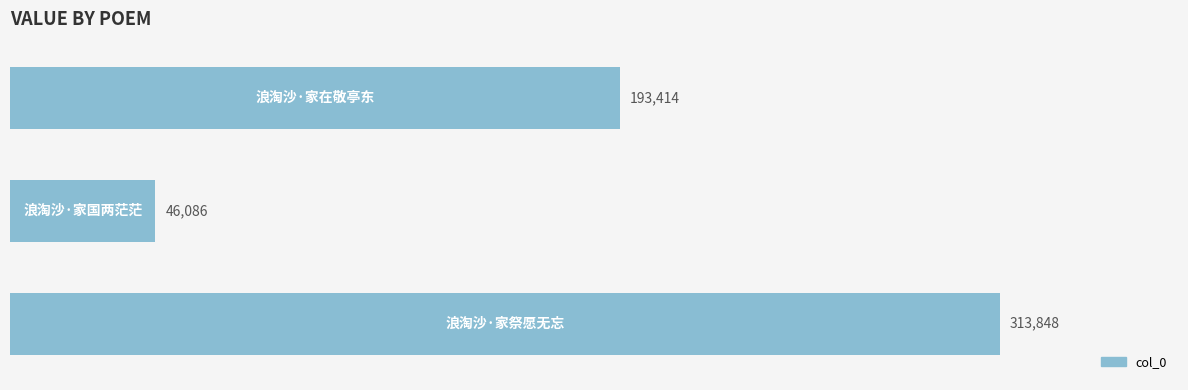

How many values are between 46086 and 313848?

3